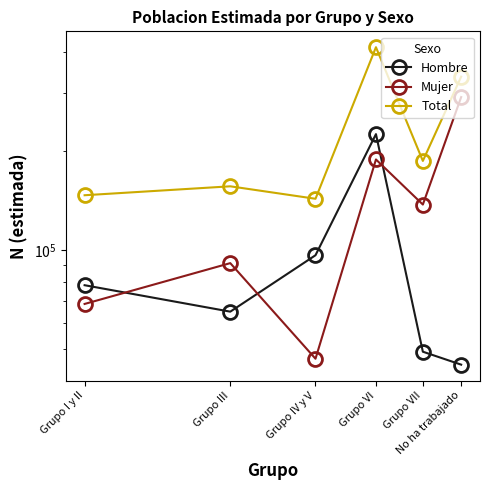

Reading left to right, list all the values displayed in this chart.

Hombre: 78159	64954	96404	225029	49075	44824
Mujer: 68552	91222	46719	188450	137459	291607
Total: 146711	156176	143123	413479	186534	336431